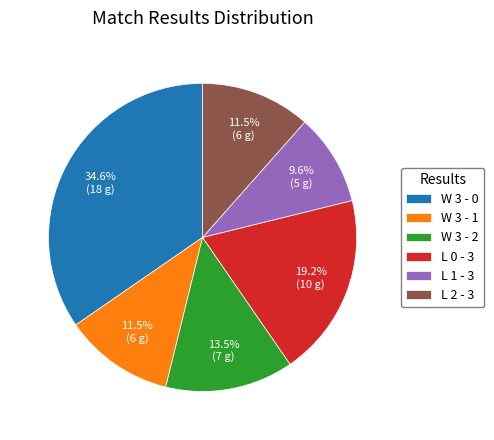

What portion of the pie excludes L 1 - 3?

90.4%